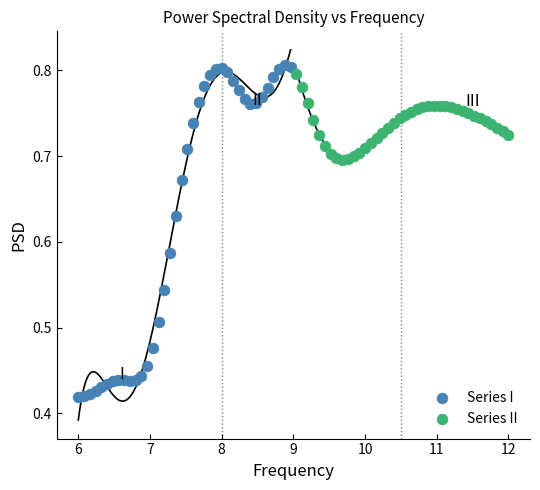

Which series reaches the minimum Y coordinate?

Series I